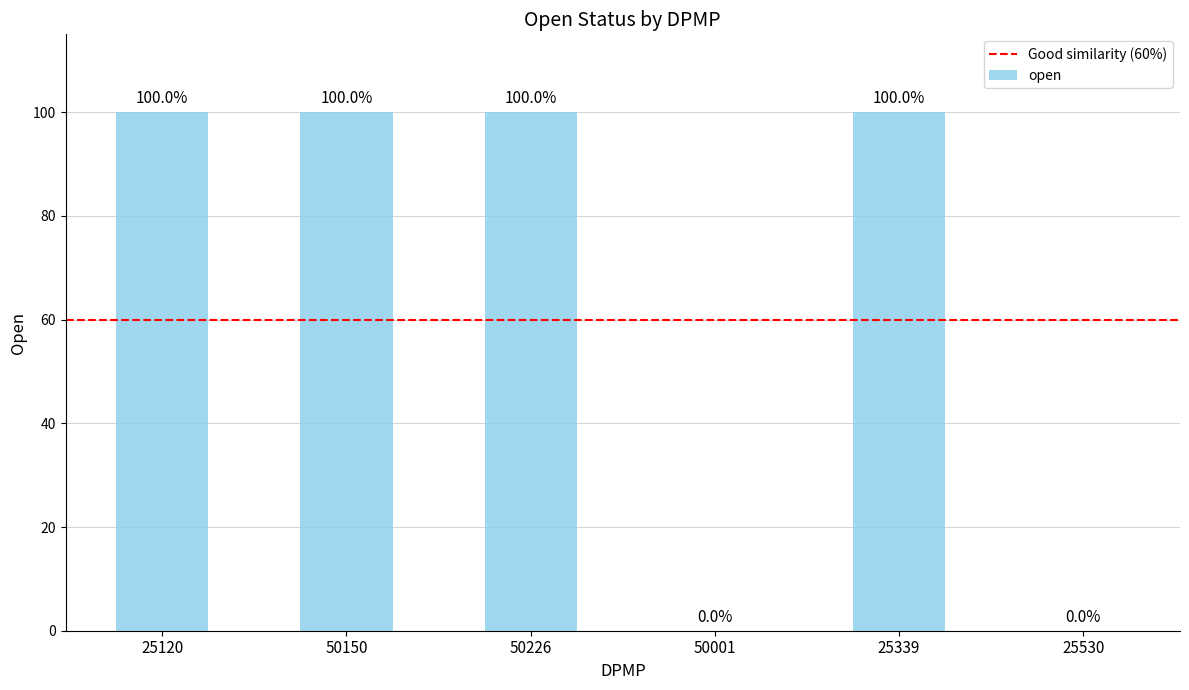

How many bars are there in total?

6